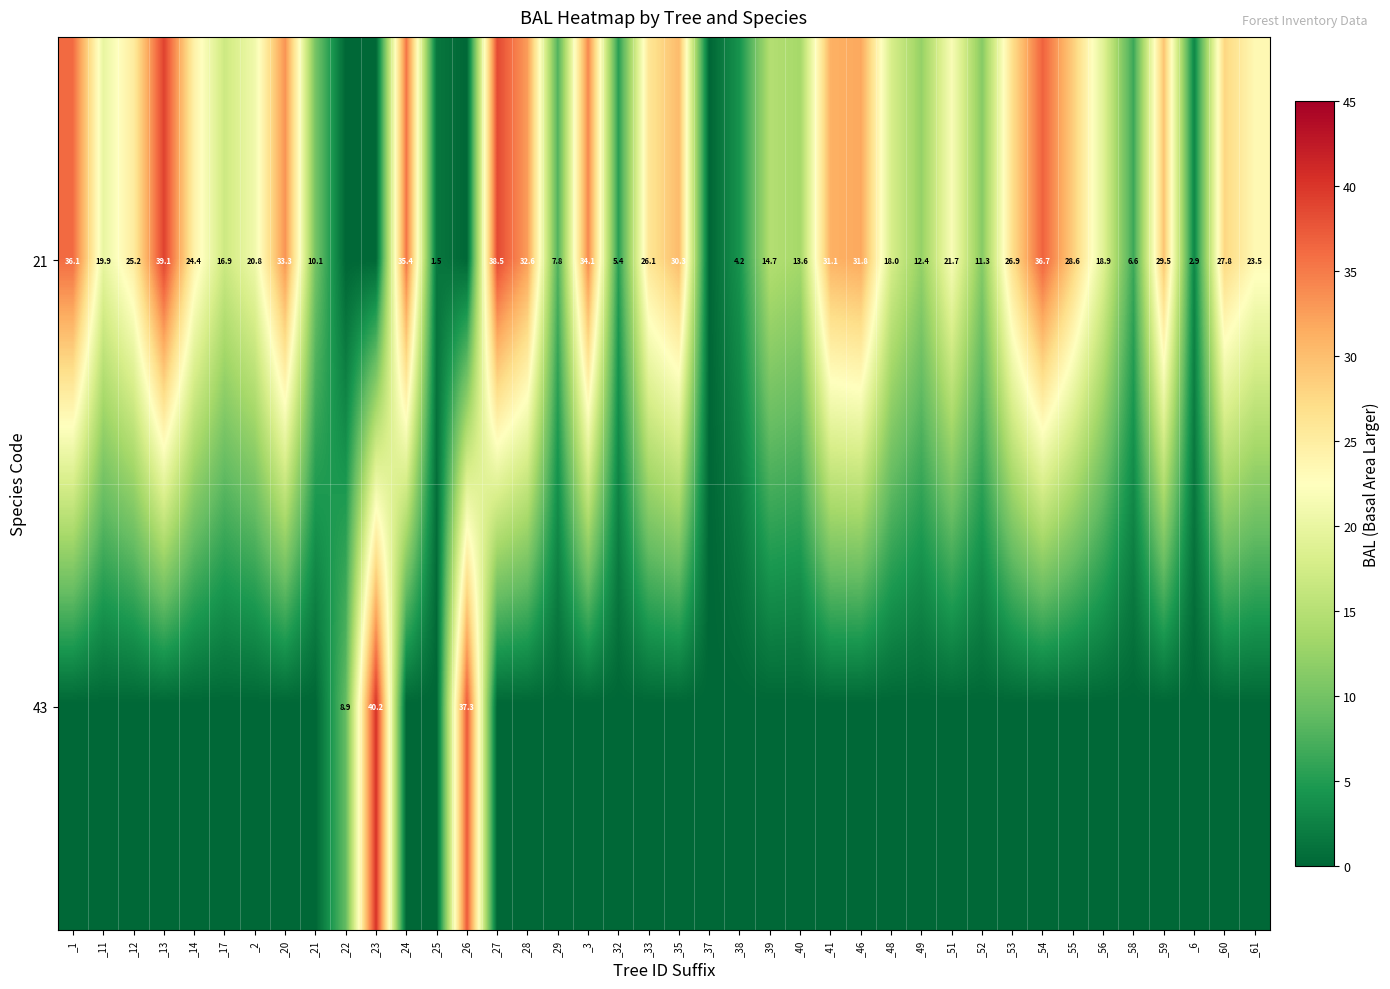

Is the value of 21 at _11 greater than the value of 43 at _26?

No